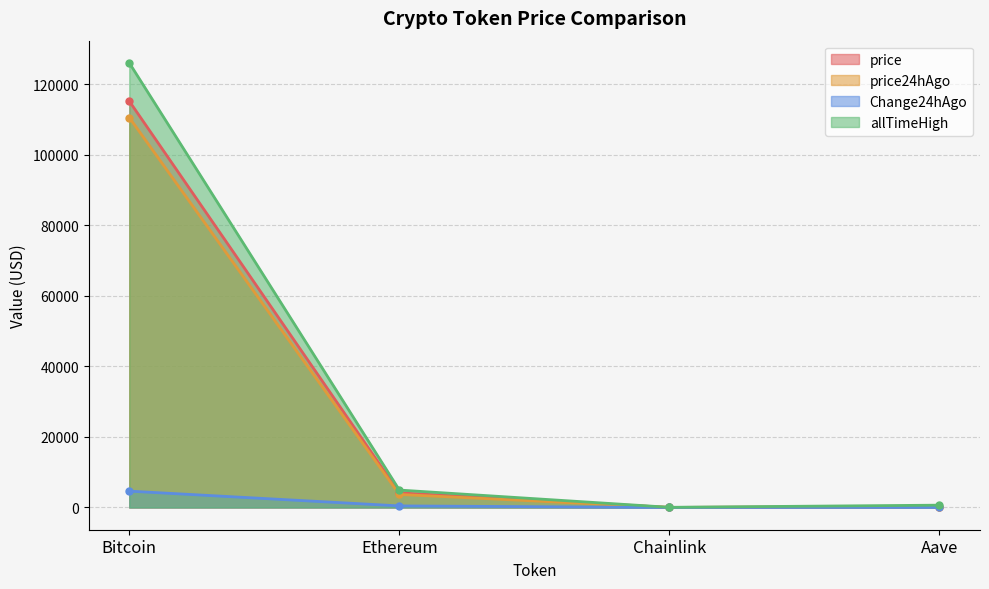

What is the sum of all allTimeHigh values?

131740.4